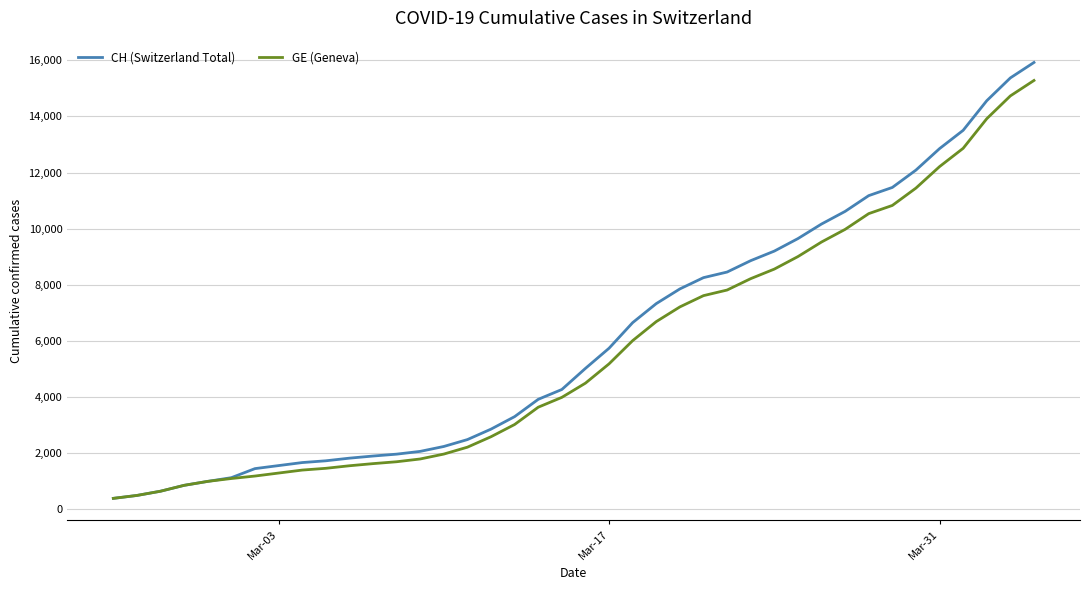

How many series are shown in this chart?

2